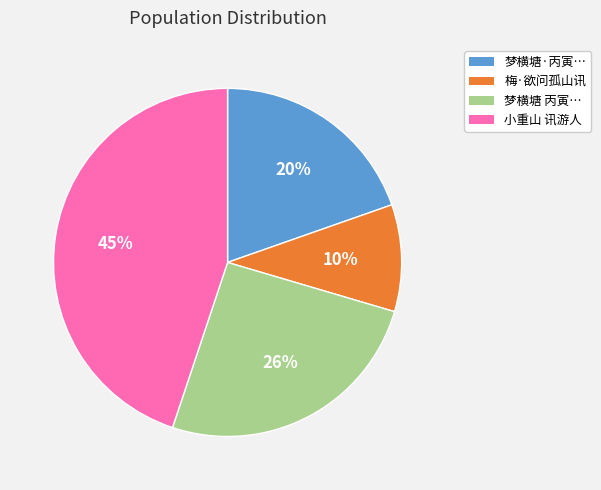

To the nearest percent, what is the difference between the largest and smallest slice percentages?

35%